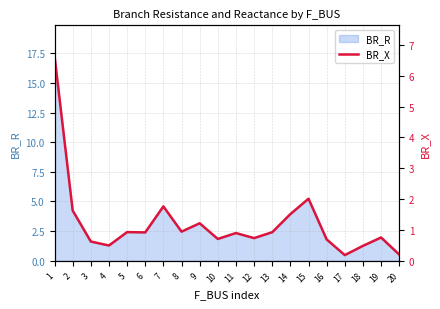

Reading left to right, what are all the values shown in this chart?

6.6	1.6	0.6	0.5	0.9	0.9	1.8	0.9	1.2	0.7	0.9	0.7	0.9	1.5	2.0	0.7	0.2	0.5	0.8	0.2